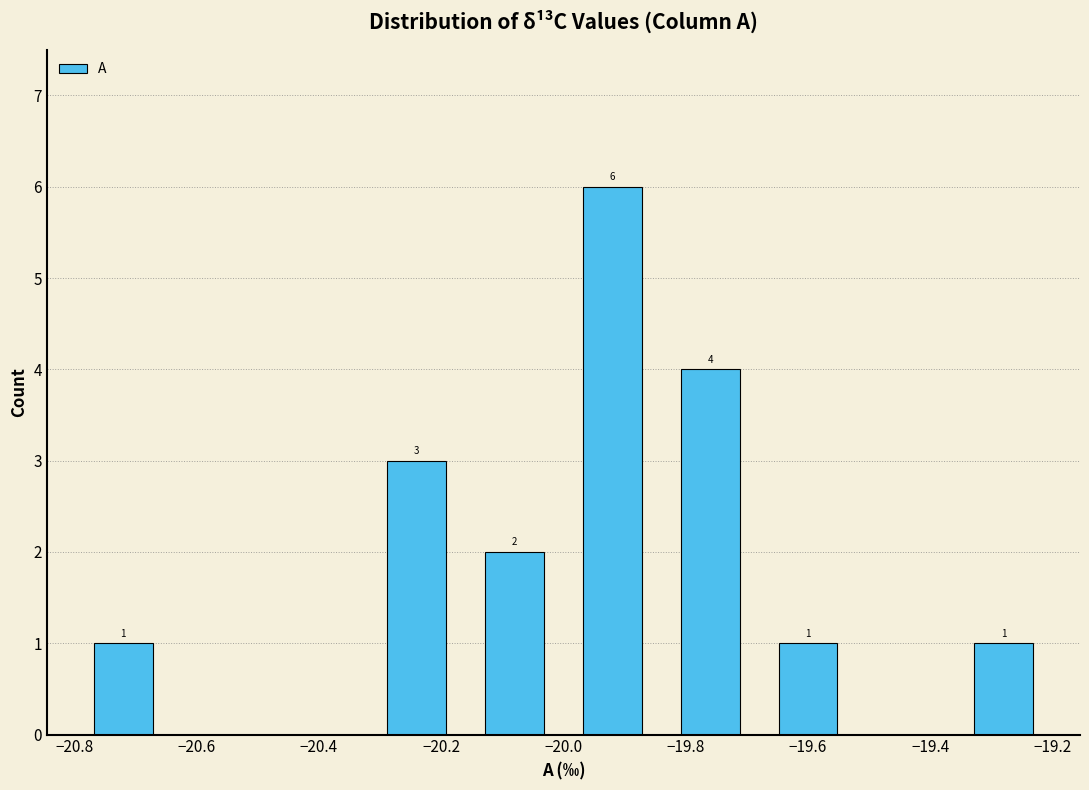

Which range on the x-axis has the tallest bar?

-20.00 to -19.84